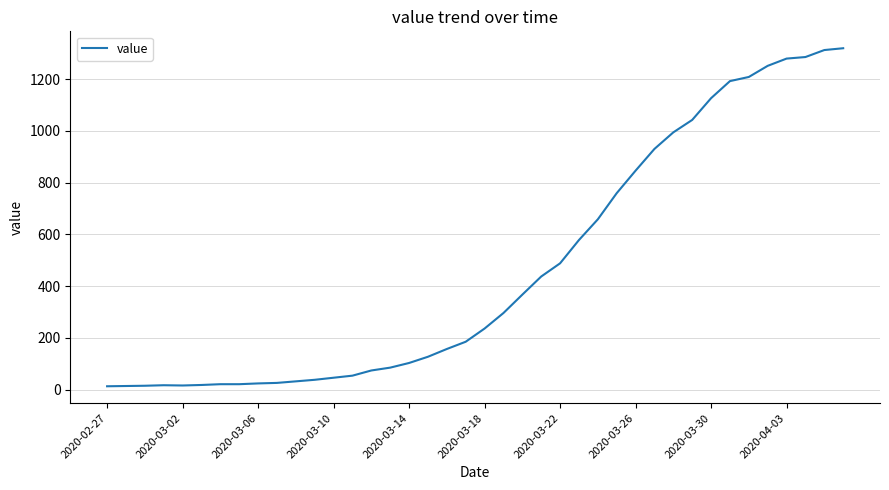

What is the difference between the second highest and second lowest values?

1298